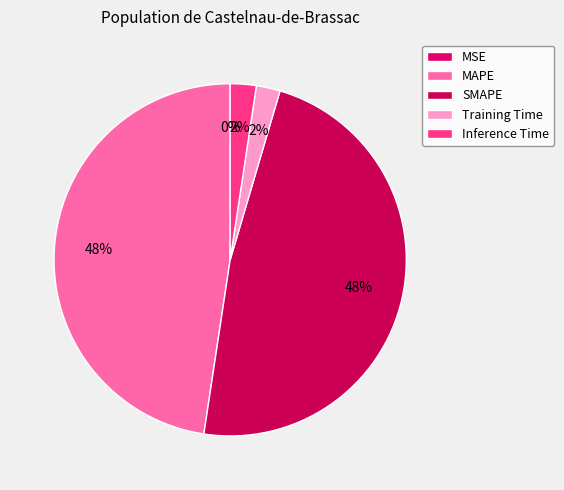

What is the largest slice in the pie chart?

SMAPE